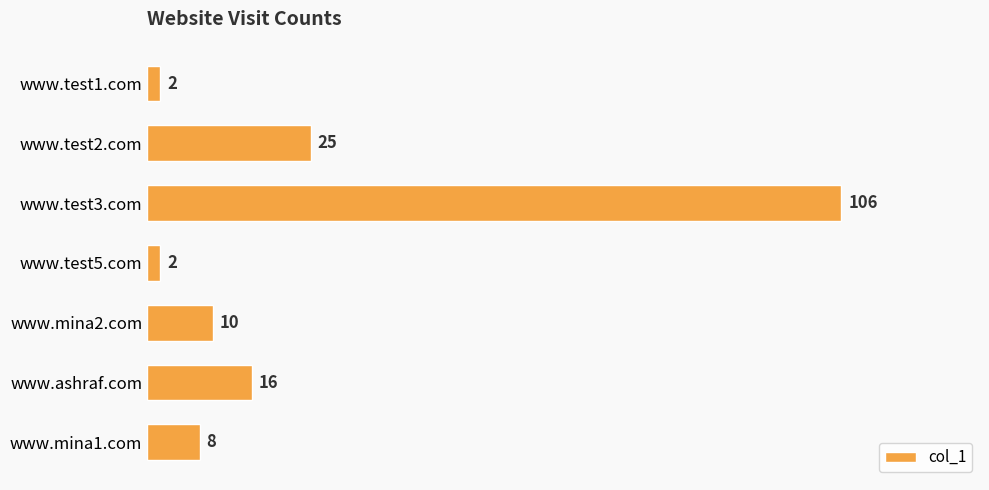

What is the sum of all values?

169